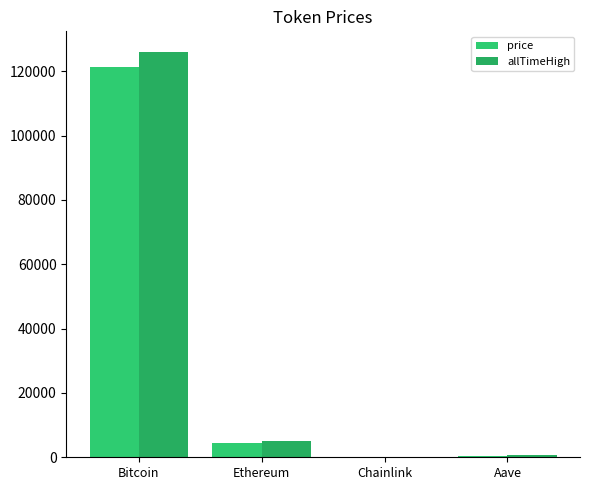

How many distinct data groups are displayed?

2